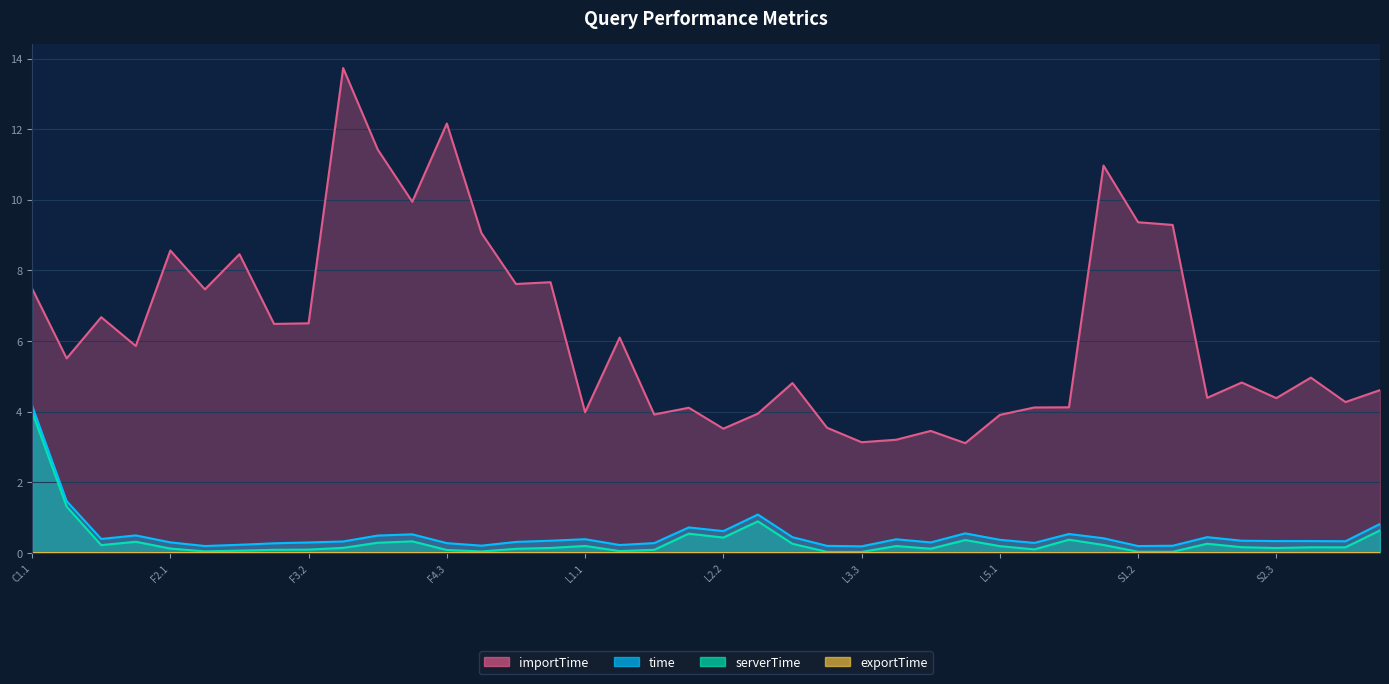

At which category is the sum across all series the highest?

C1.1